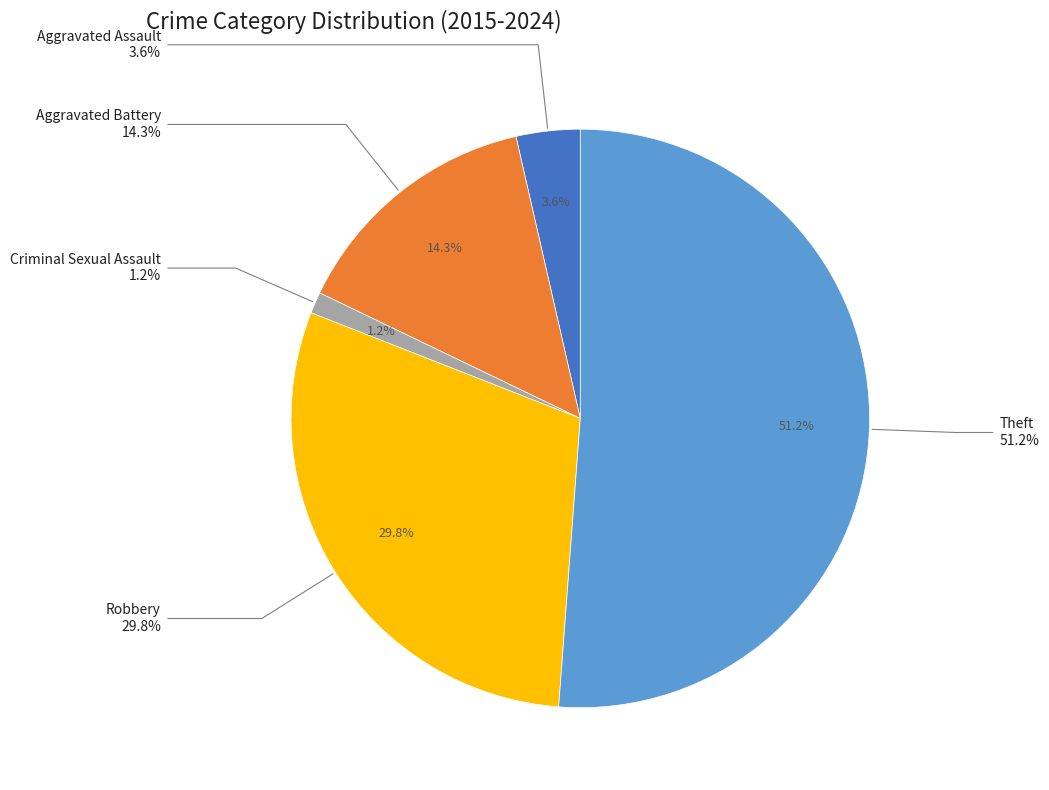

What percentage is the Aggravated Battery slice, to the nearest percent?

14%